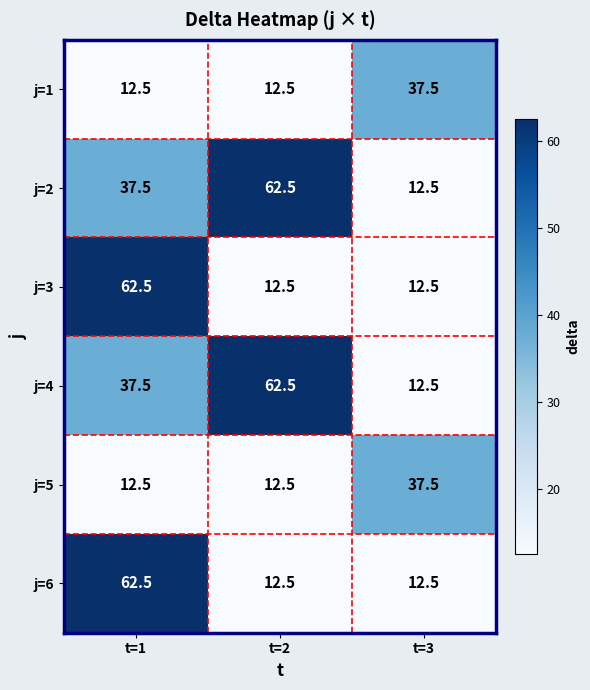

Is the value of j=3 at t=1 greater than the value of j=1 at t=2?

Yes